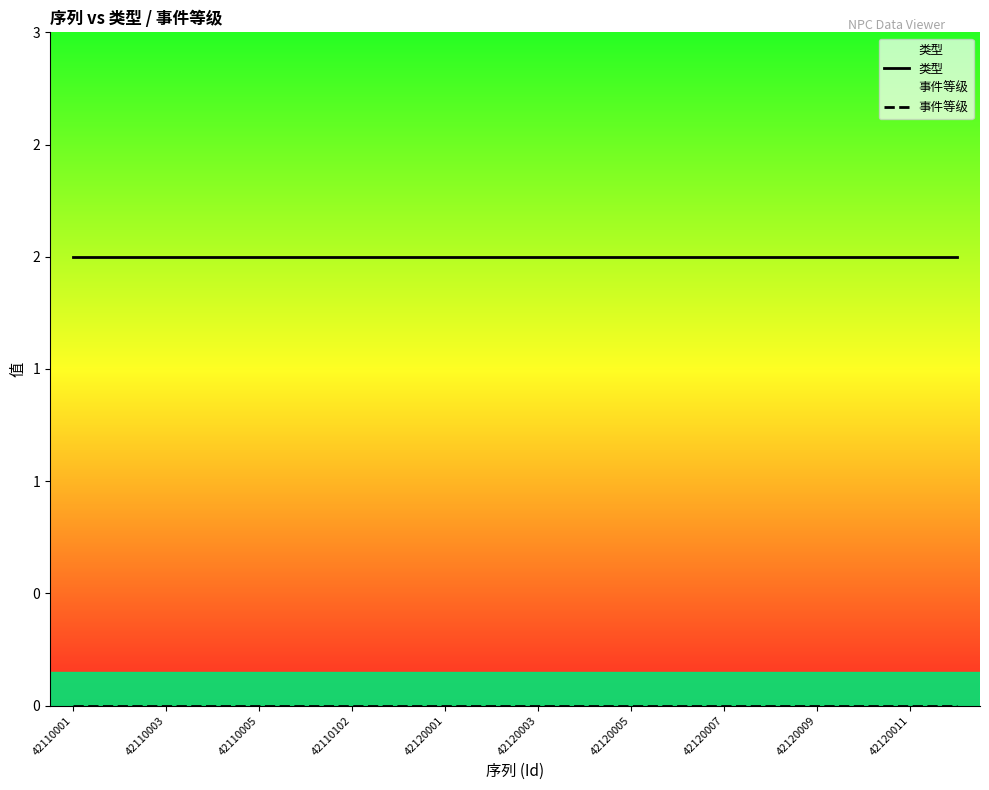

What are all the series names shown in the legend?

类型, 事件等级